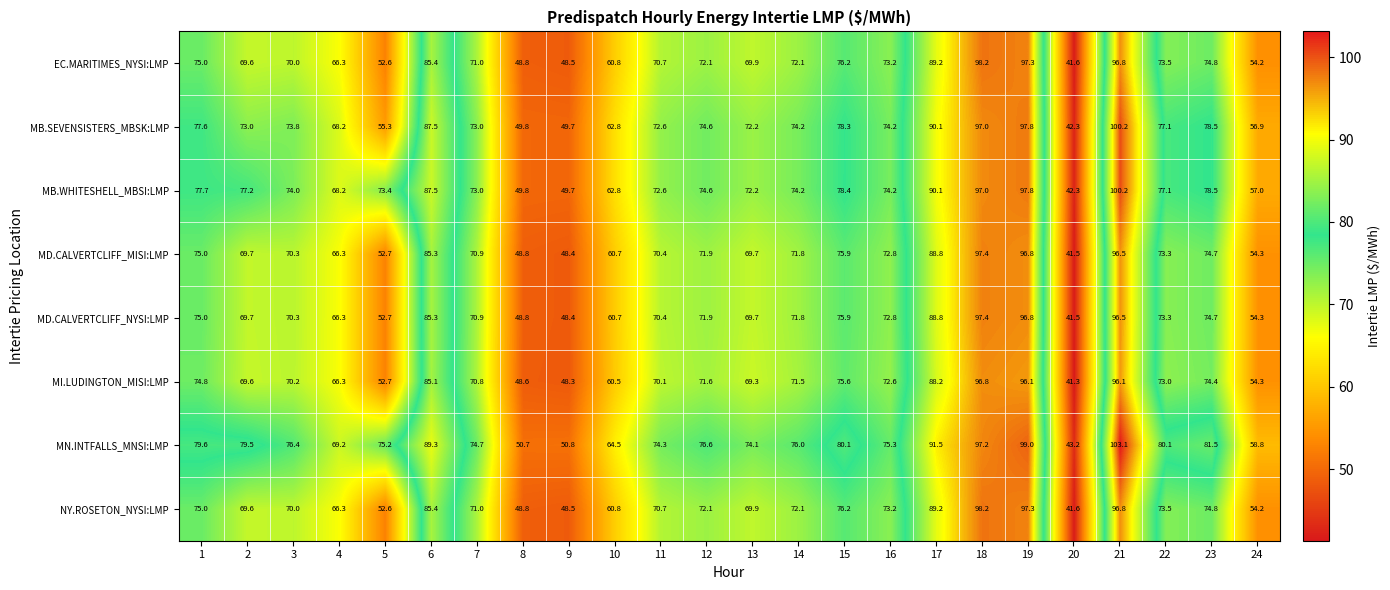

What is the difference between the second highest and second lowest values in the MN.INTFALLS_MNSI:LMP series?

48.3